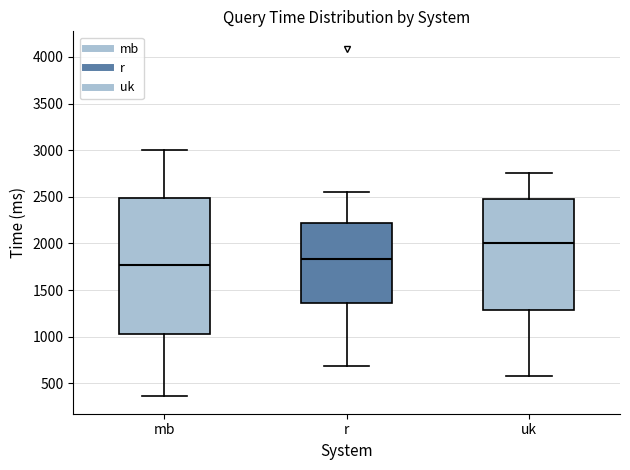

Which box's median line is the highest?

uk